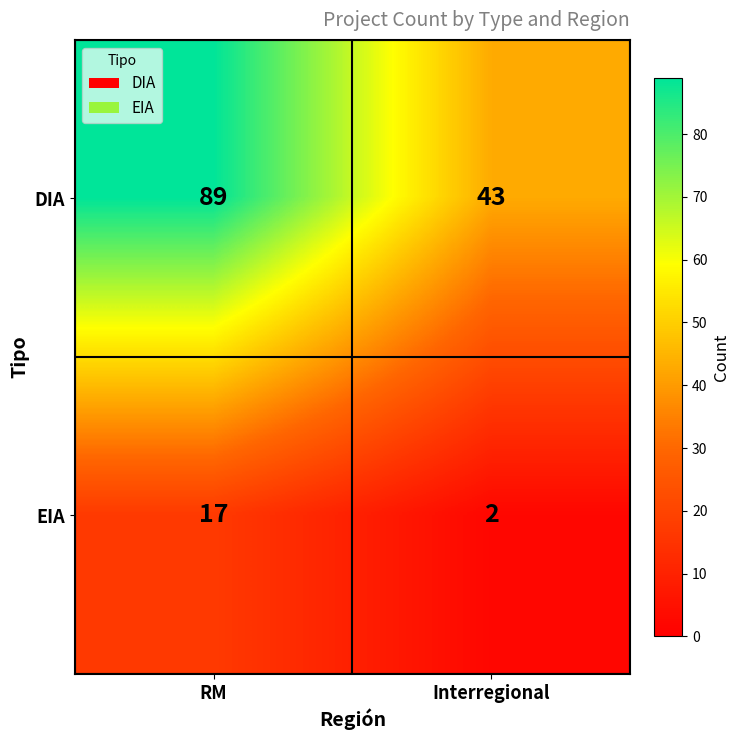

Rank the categories by EIA value from lowest to highest.

Interregional, RM